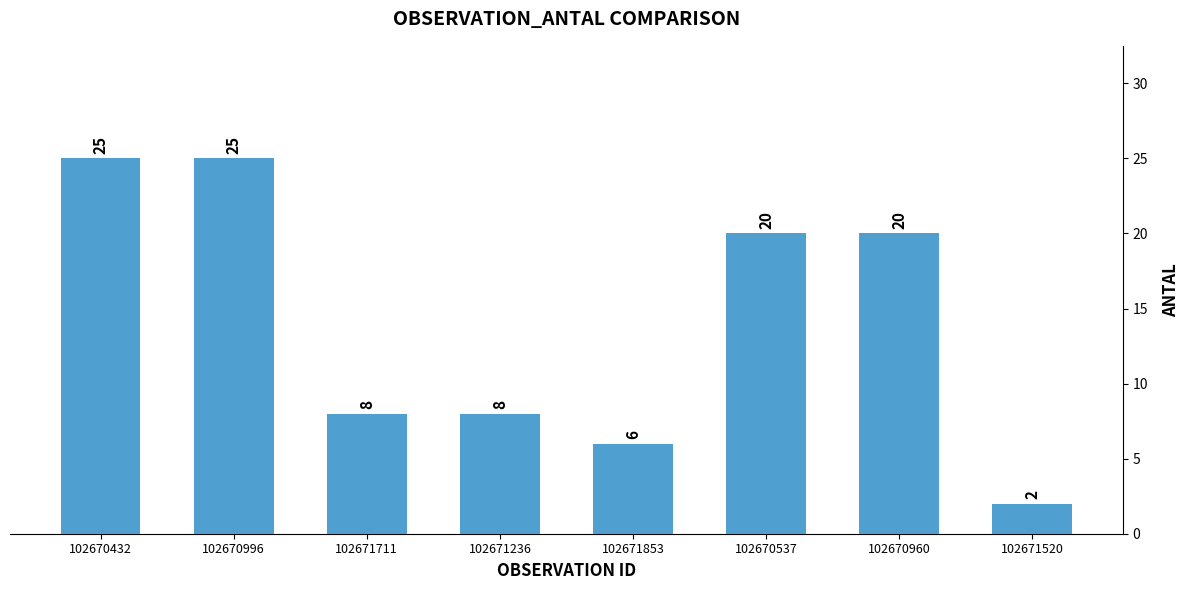

How many categories are shown in the chart?

8